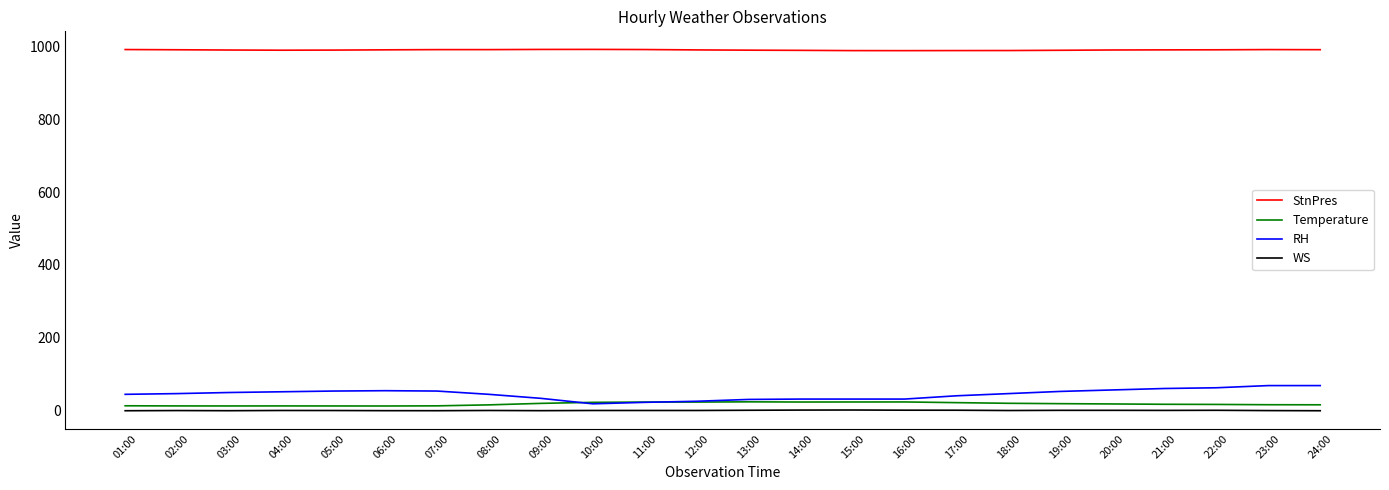

Which series has the largest total across all categories?

StnPres